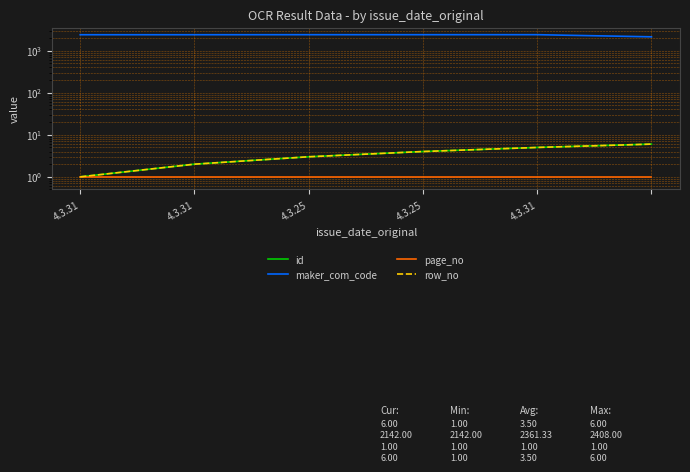

True or false: id and maker_com_code cross at least once.

False